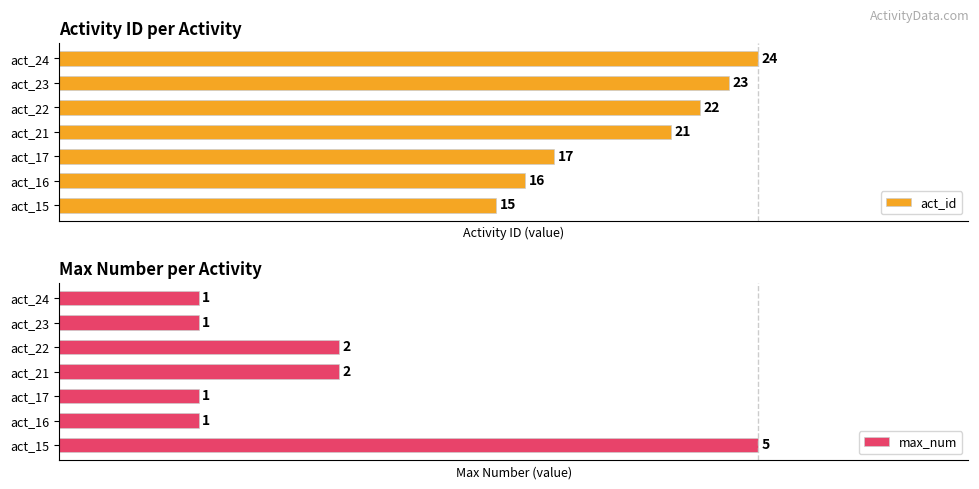

Are the bars horizontal?

Yes